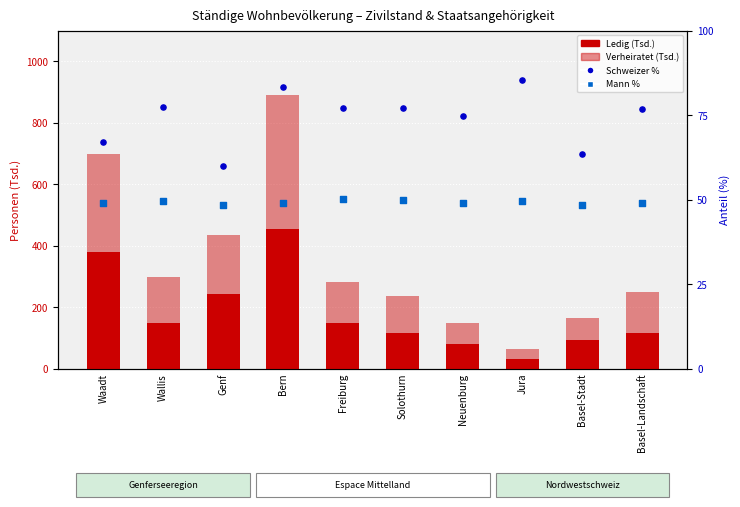

Is the value of Ledig (Tsd.) at Wallis greater than the value of Schweizer % at Genf?

Yes